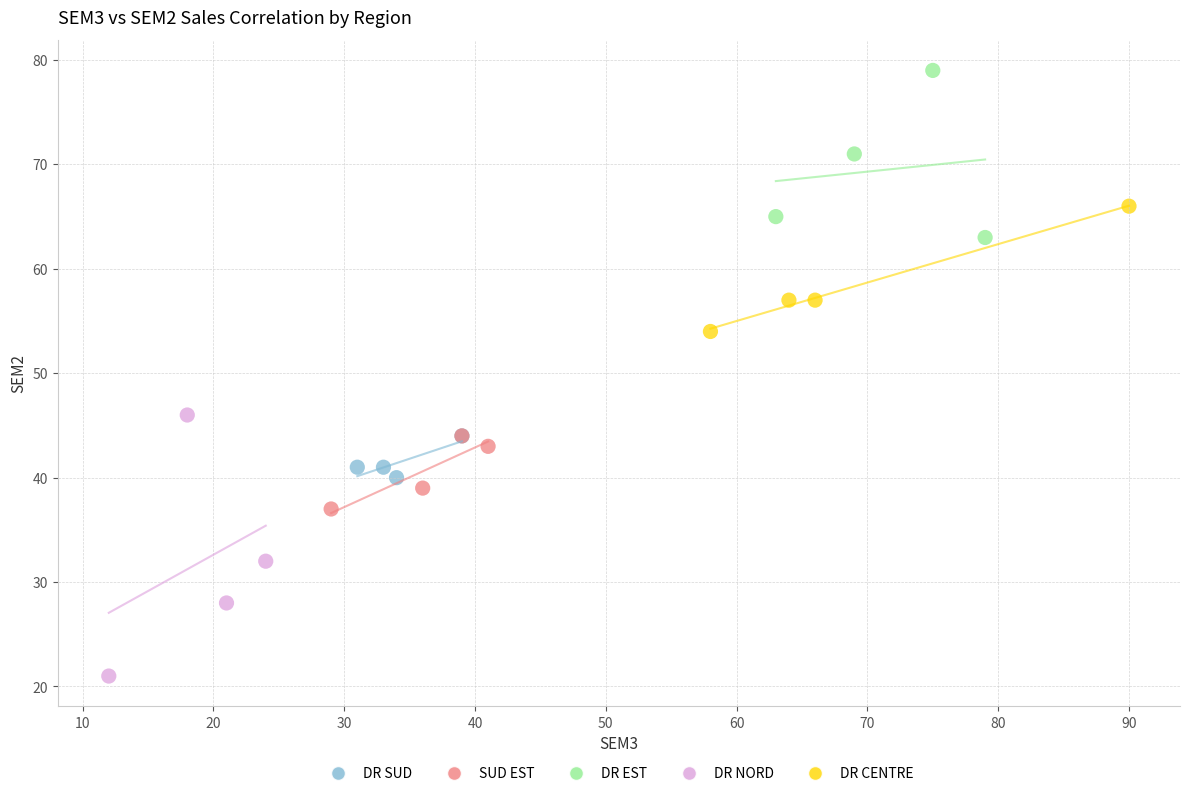

Which series contains the lowest Y value?

DR NORD